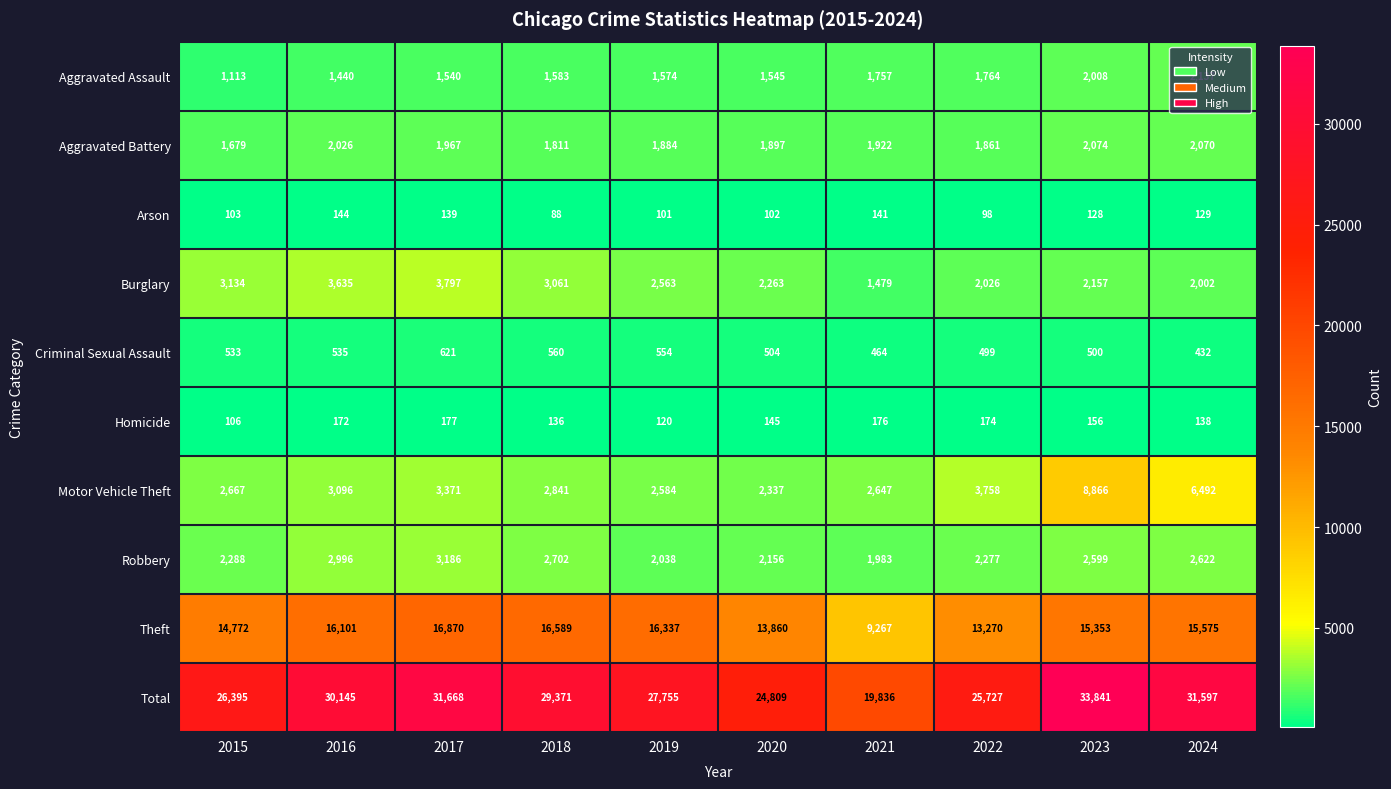

Which category has the highest value in the Aggravated Assault series?

2024